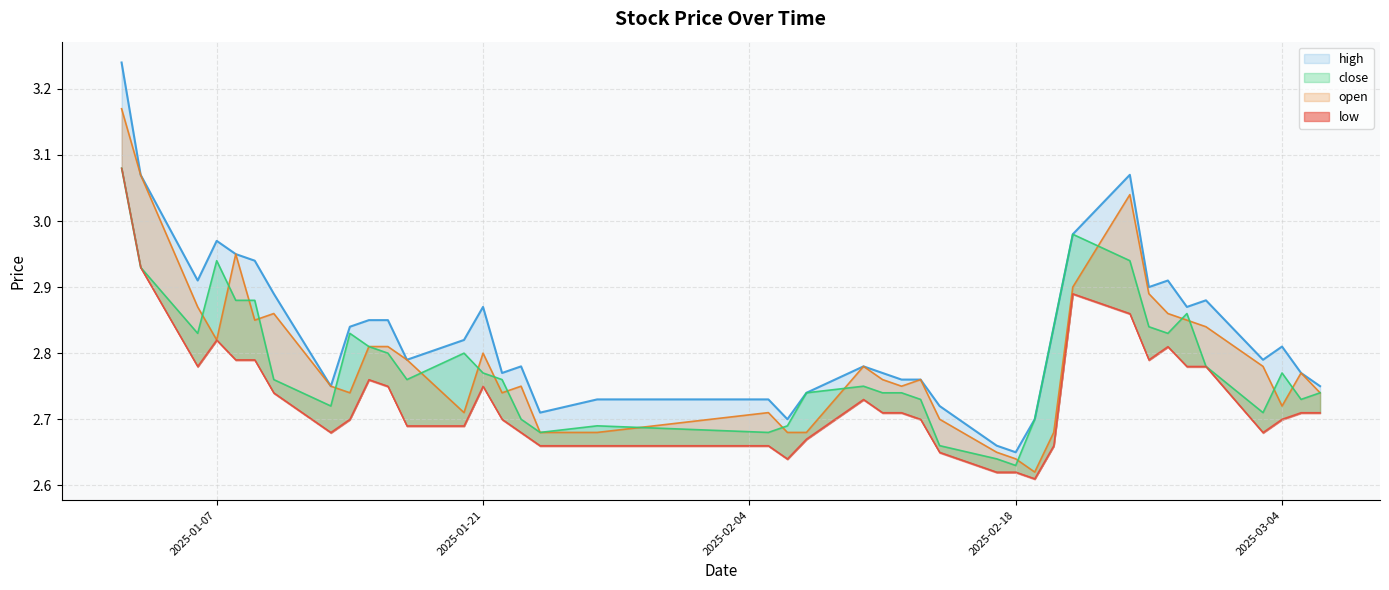

True or false: low and close intersect in this chart.

False